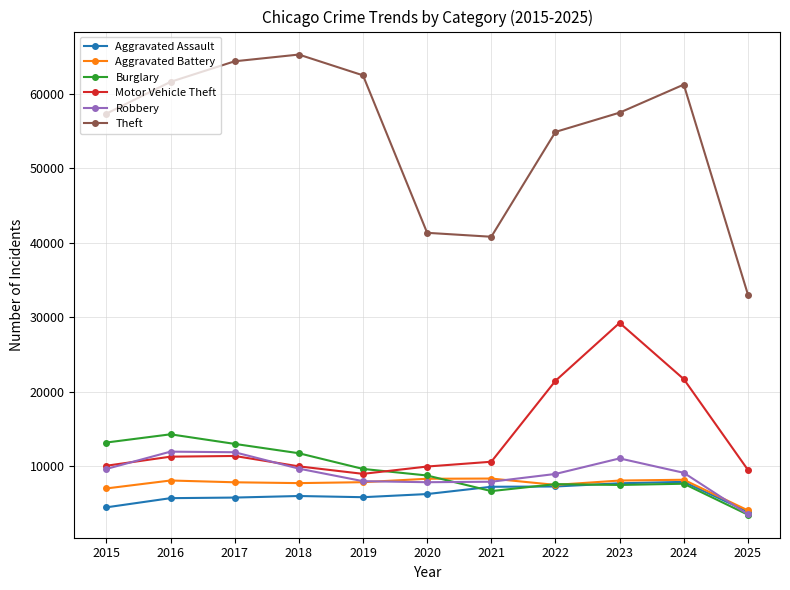

What is the spread (max minus min) of values at 2021?

34159